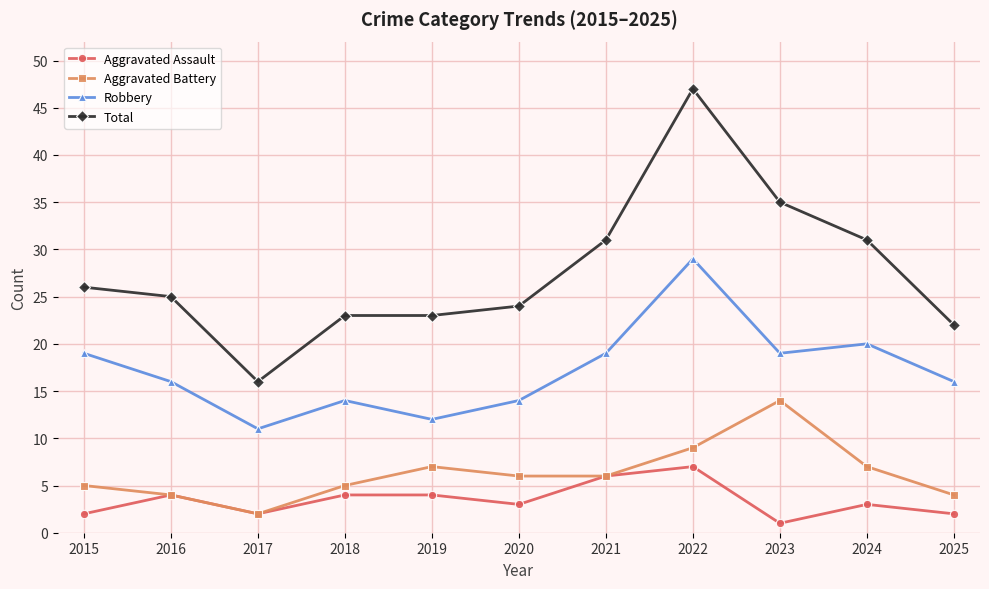

Which series changed the most between 2016 and 2017?

Total